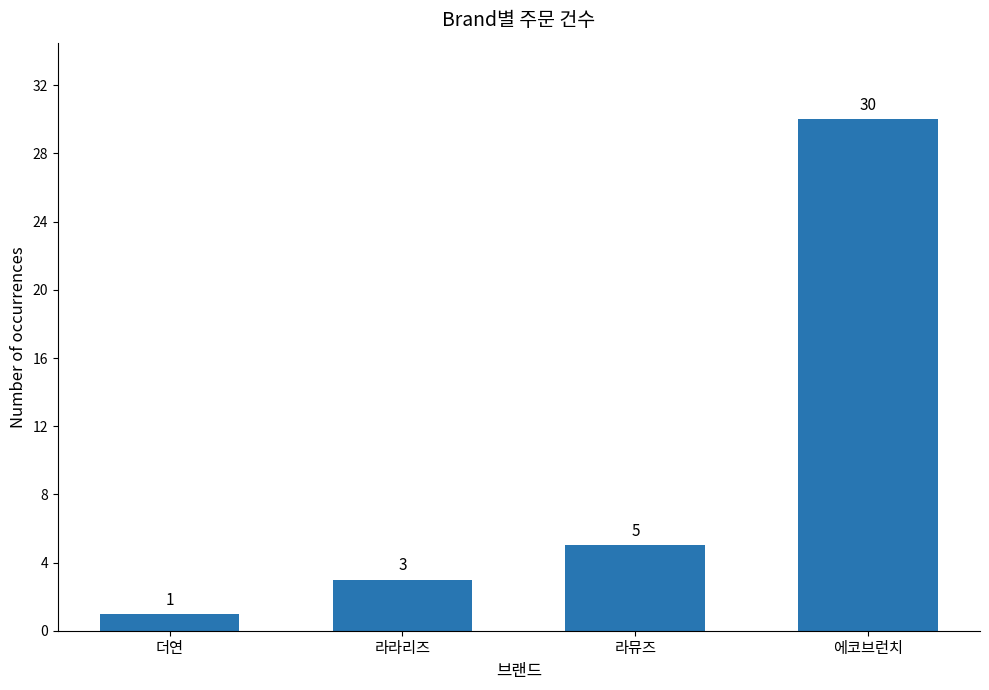

Reading left to right, extract all data points from this chart.

1	3	5	30